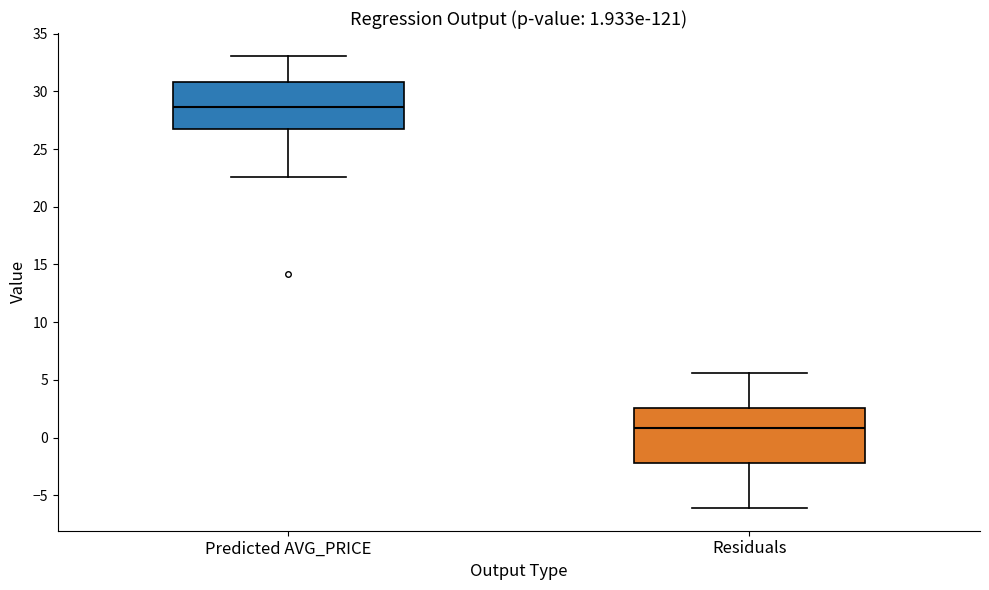

Which box is the tallest, from its lower edge to its upper edge?

Residuals